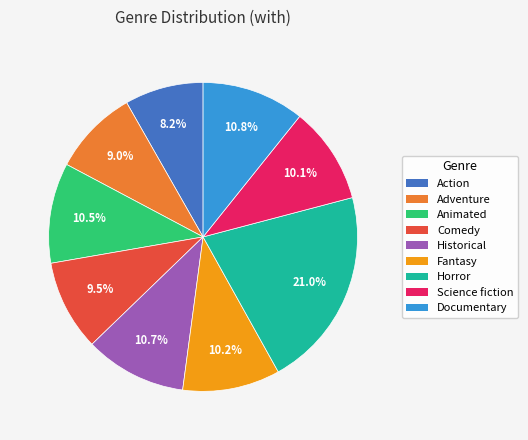

How many segments does this pie chart have?

9